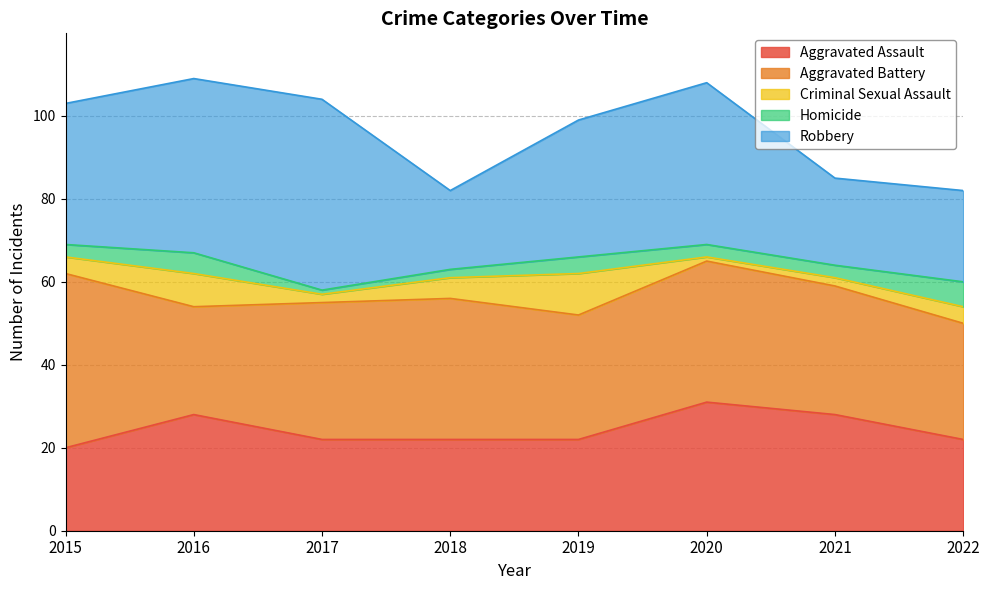

True or false: Aggravated Battery and Homicide intersect in this chart.

False